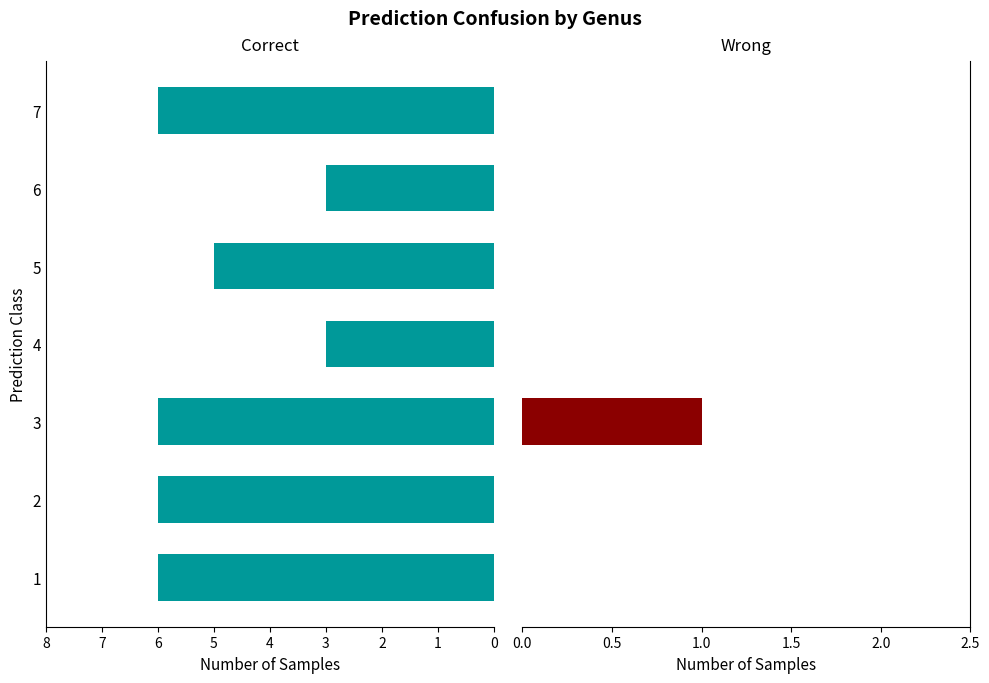

Which series has the largest range (max minus min)?

Correct